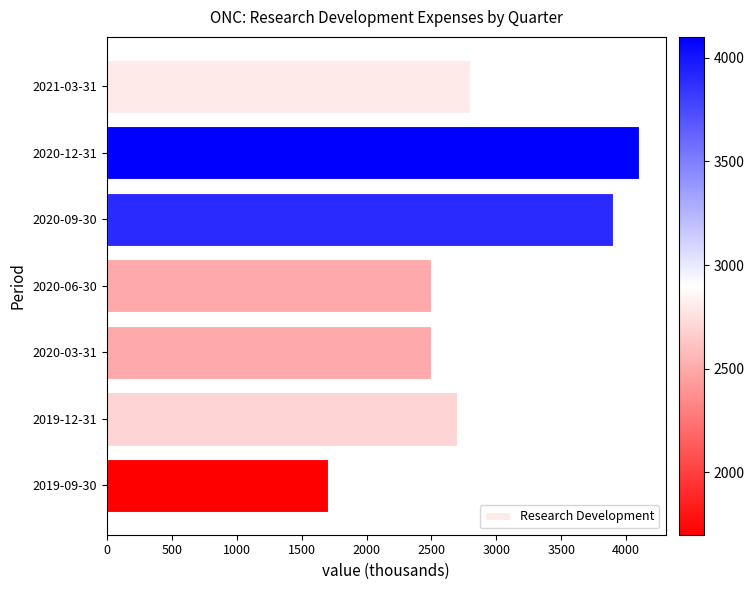

Does the chart contain any negative values?

No